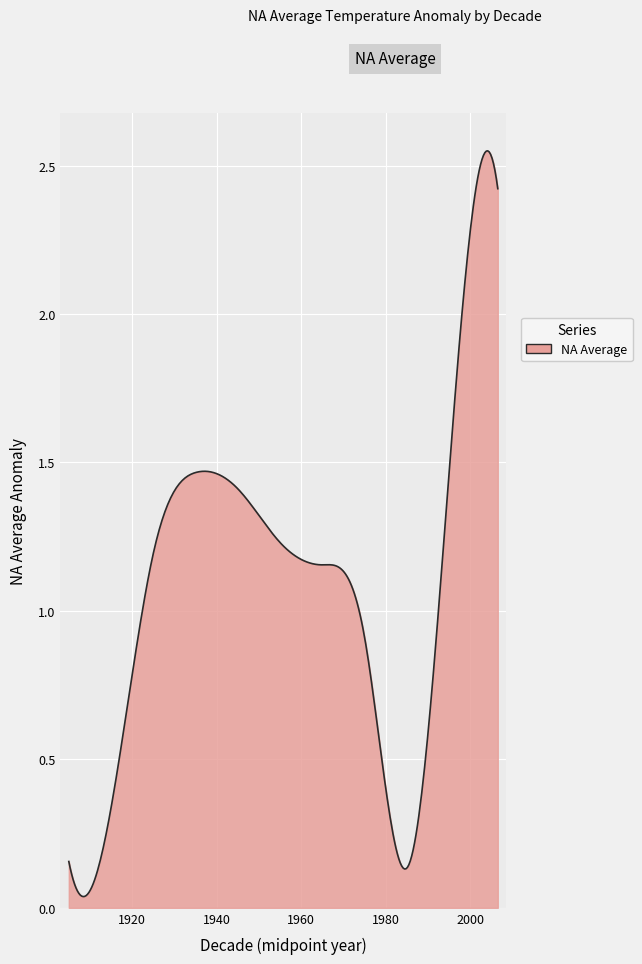

Rank the categories by value from lowest to highest.

1981-1990, 1900-1910, 1911-1920, 1971-1980, 1961-1970, 1921-1930, 1951-1960, 1941-1950, 1931-1940, 1991-2000, 2000-2013